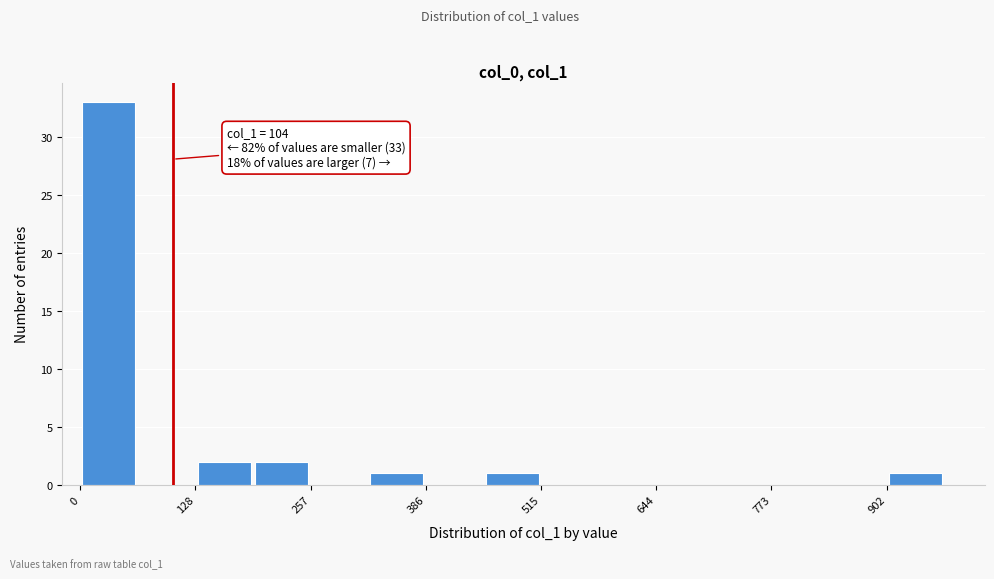

Around what value on the x-axis is the tallest bar? Give the approximate position of its centre, as read against the axis.

40